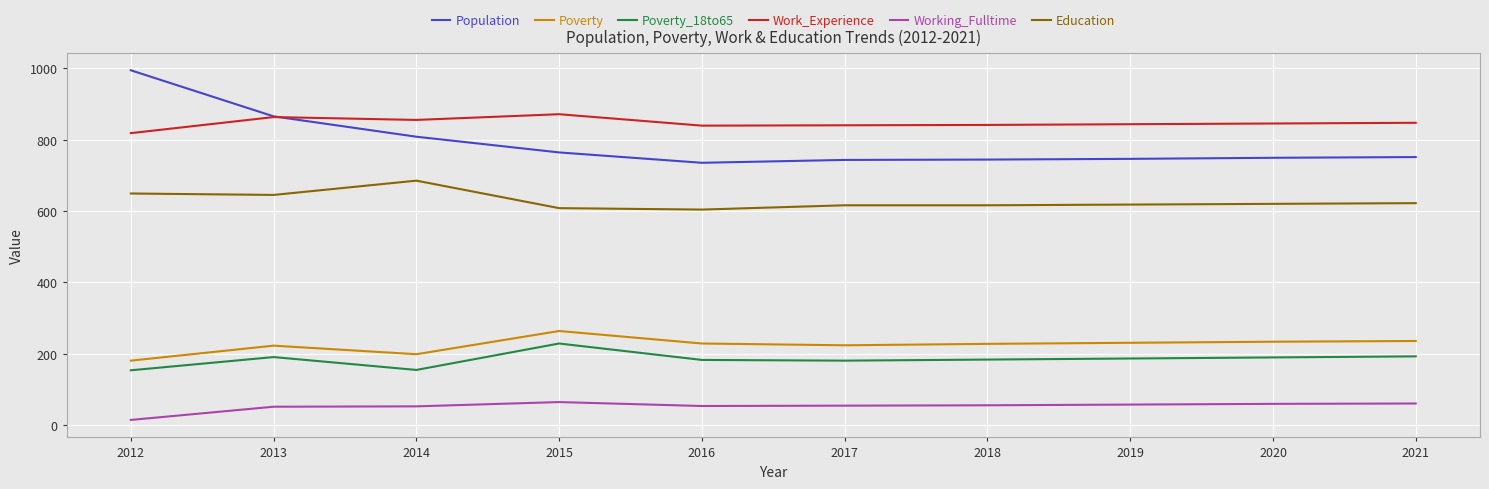

In Population, how many points are lower than both neighbors (excluding endpoints)?

1